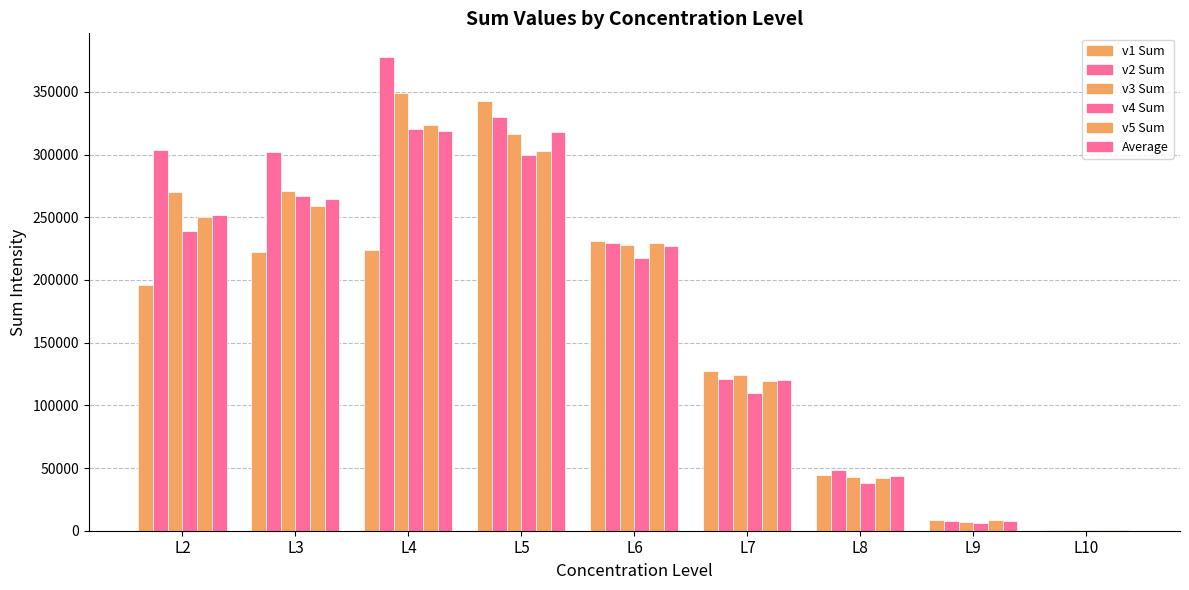

How many data points in v1 Sum are above 196015?

5